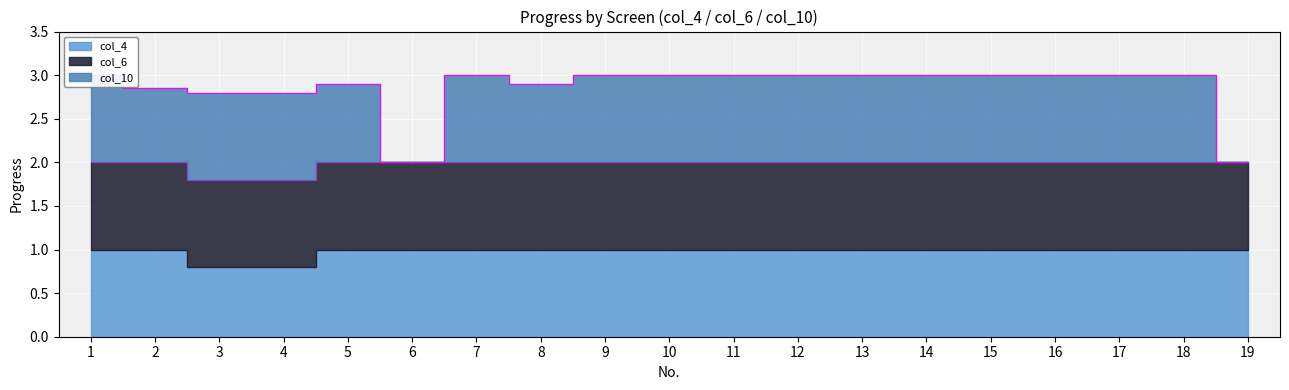

True or false: col_10 and col_6 intersect in this chart.

False